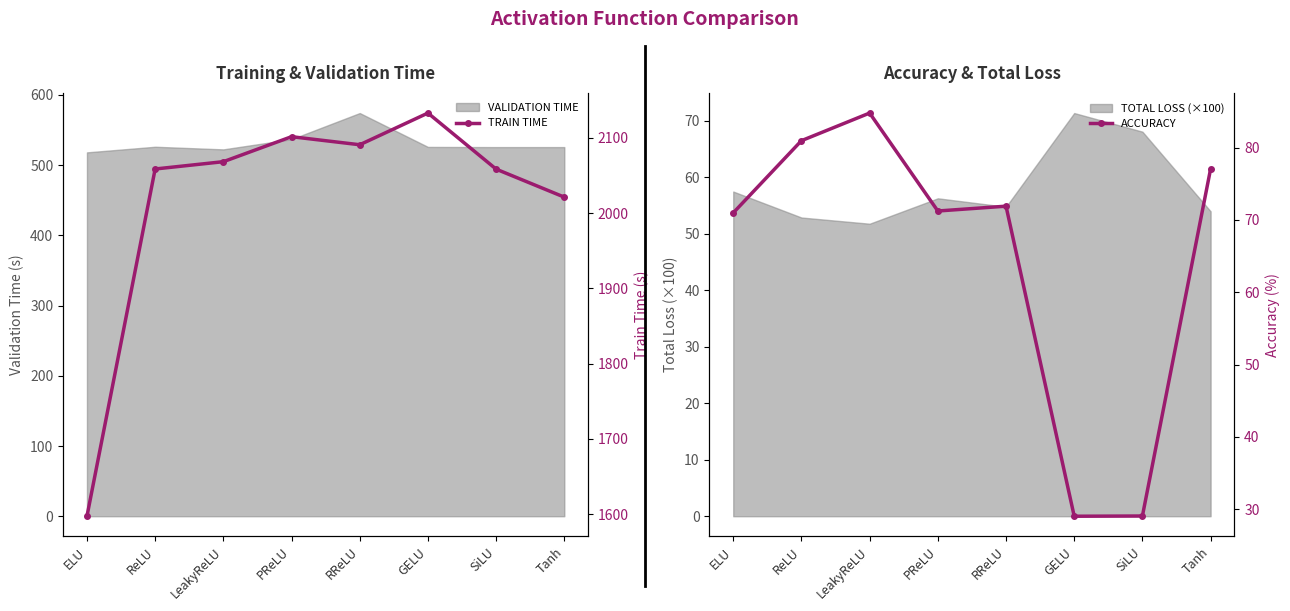

At how many categories does at least one series exceed 639?

8